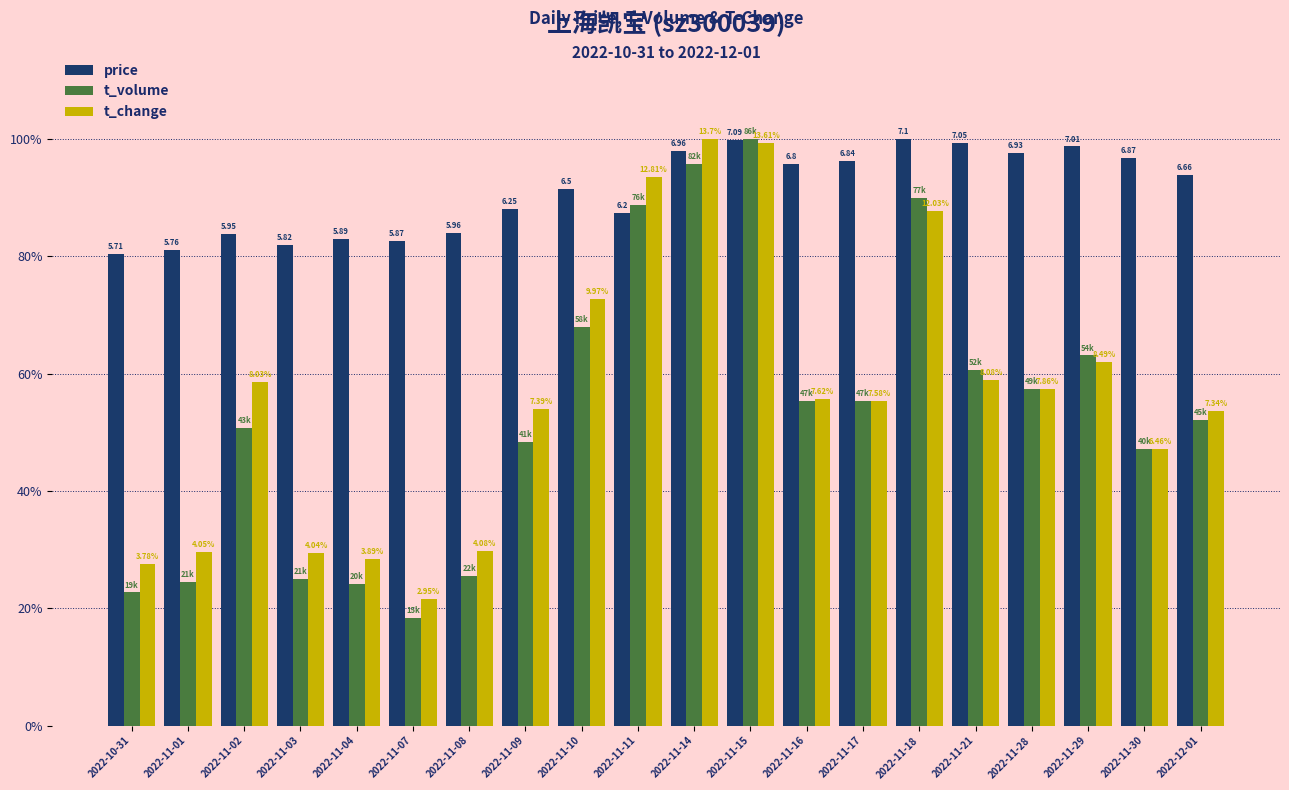

The value of price at 2022-10-31 is 0.4. True or false?

False